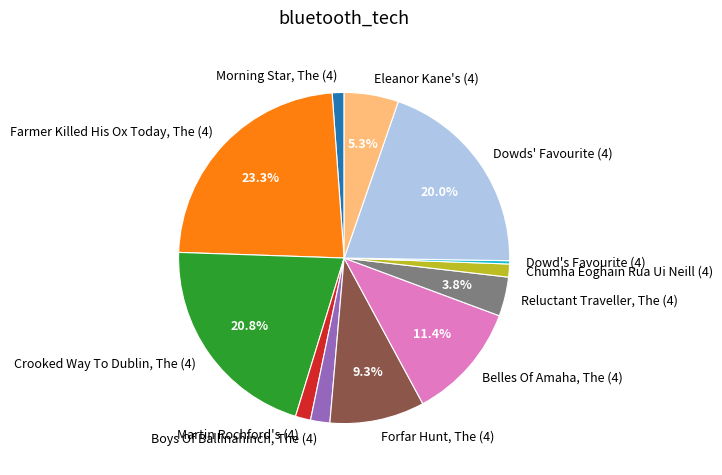

To the nearest percent, what is the difference between the largest and smallest slice percentages?

23%